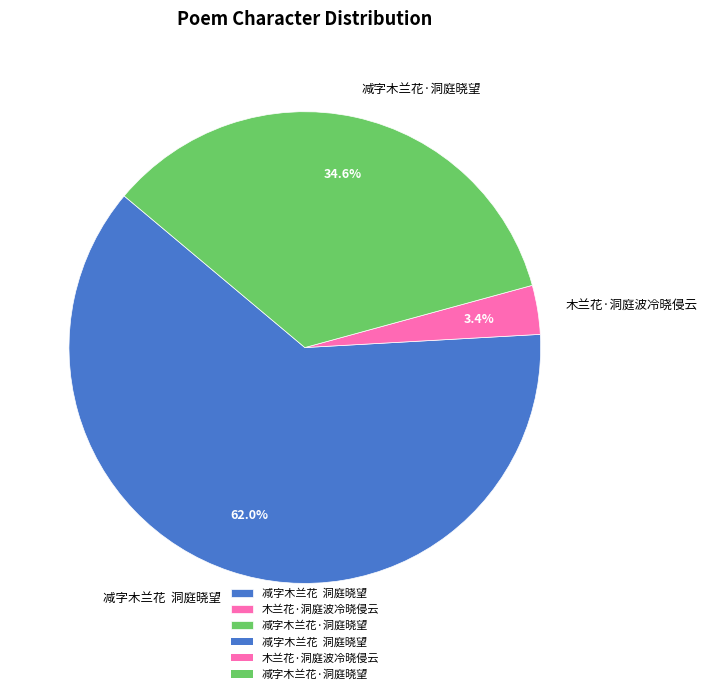

To the nearest percent, what is the difference between the largest and smallest slice percentages?

59%